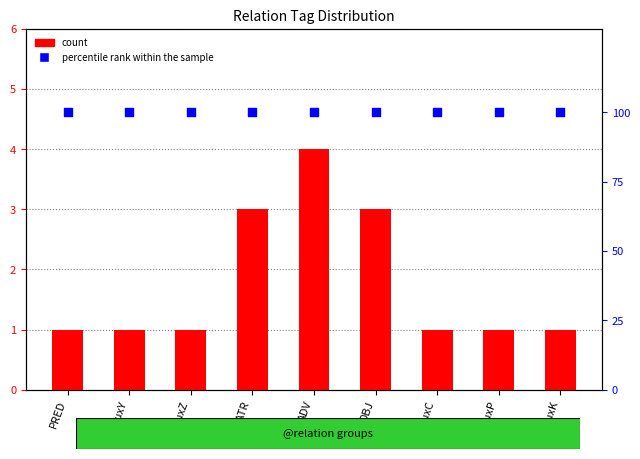

Is the value of percentile rank within the sample at AuxP greater than the value of count at AuxY?

Yes